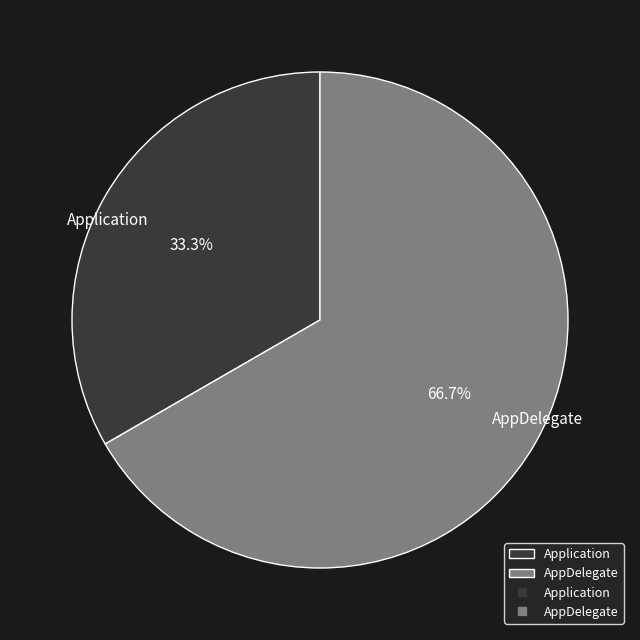

To the nearest percent, what is the difference between the AppDelegate and Application slice percentages?

33%